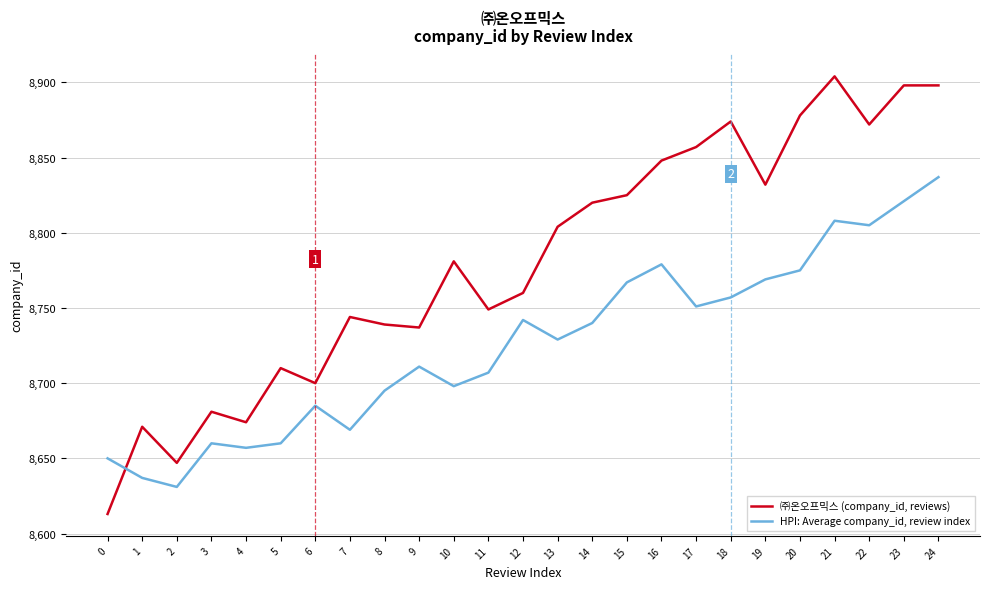

Reading left to right, extract all data points from this chart.

㈜온오프믹스 (company_id, reviews): 0=8613	1=8671	2=8647	3=8681	4=8674	5=8710	6=8700	7=8744	8=8739	9=8737	10=8781	11=8749	12=8760	13=8804	14=8820	15=8825	16=8848	17=8857	18=8874	19=8832	20=8878	21=8904	22=8872	23=8898	24=8898
HPI: Average company_id, review index: 0=8650	1=8637	2=8631	3=8660	4=8657	5=8660	6=8685	7=8669	8=8695	9=8711	10=8698	11=8707	12=8742	13=8729	14=8740	15=8767	16=8779	17=8751	18=8757	19=8769	20=8775	21=8808	22=8805	23=8821	24=8837